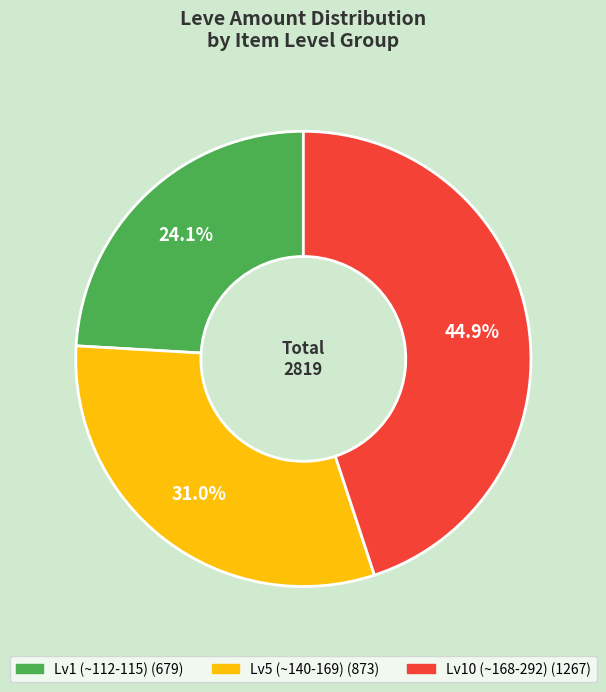

Does any single category account for the majority?

No